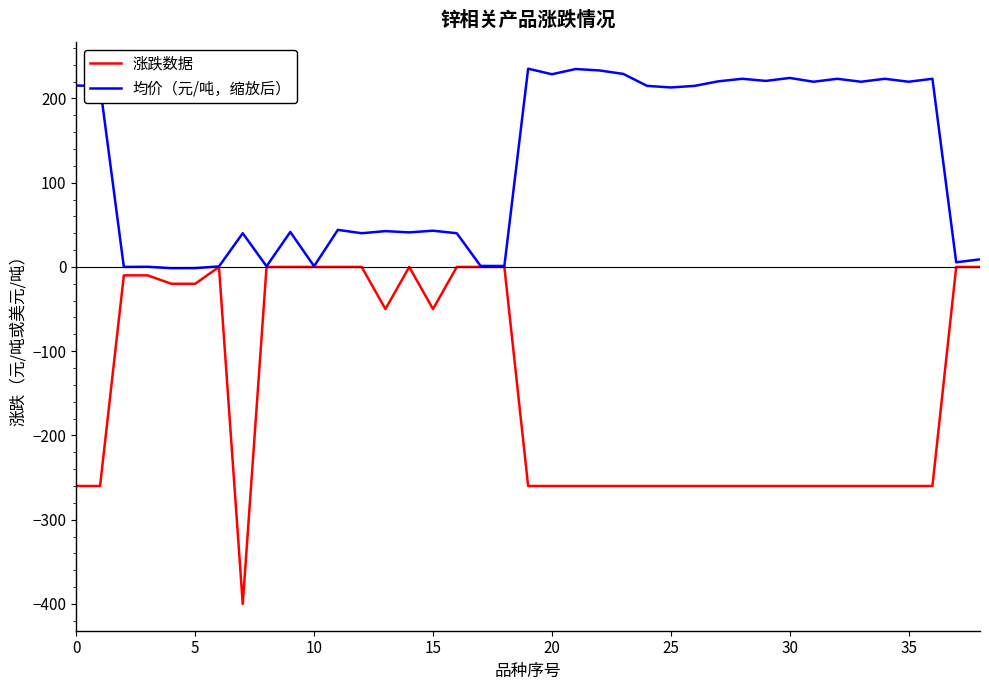

What is the greatest value displayed?

235.3